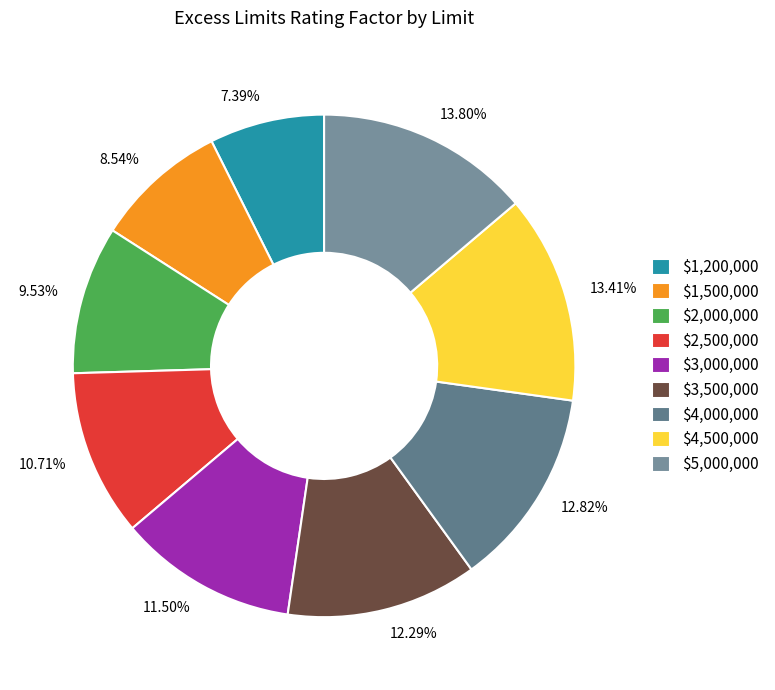

To the nearest percent, what portion does $2,500,000 represent?

11%